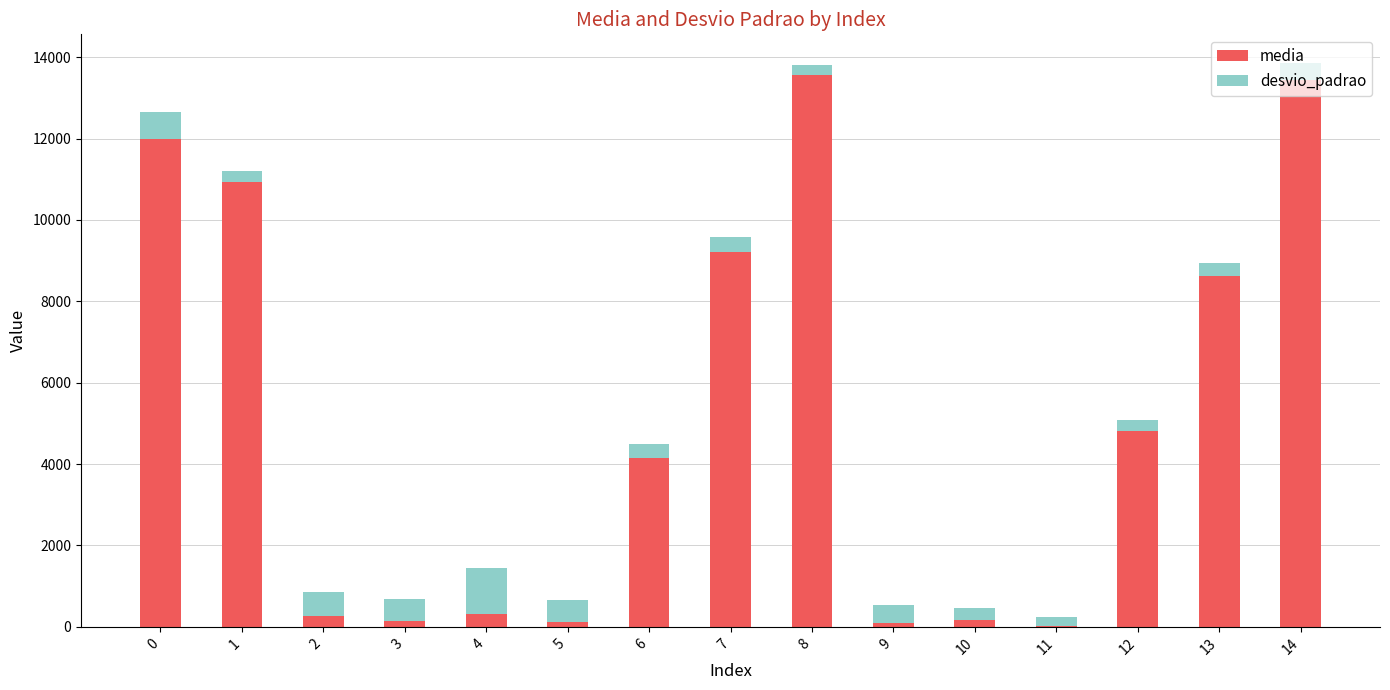

What are all the series names shown in the legend?

media, desvio_padrao